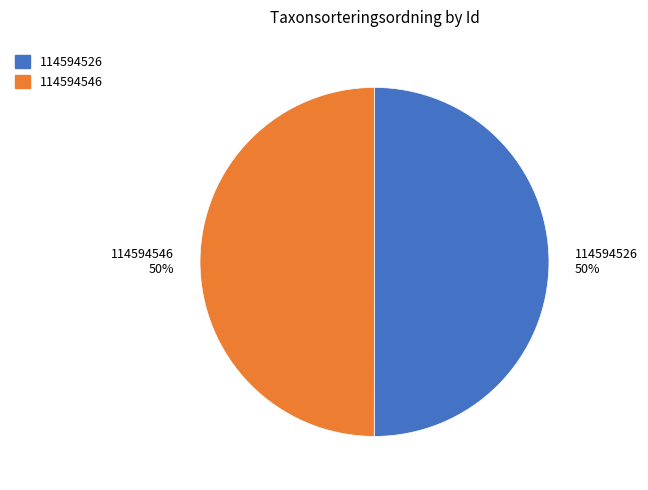

How many slices are in this pie chart?

2